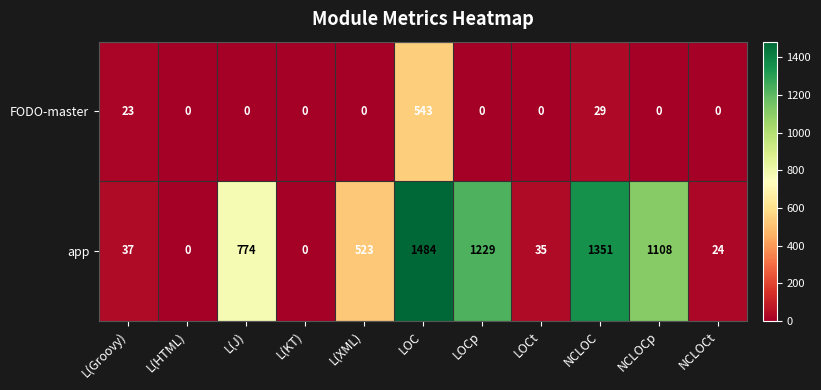

Where is FODO-master nearest to the value 271?

NCLOC